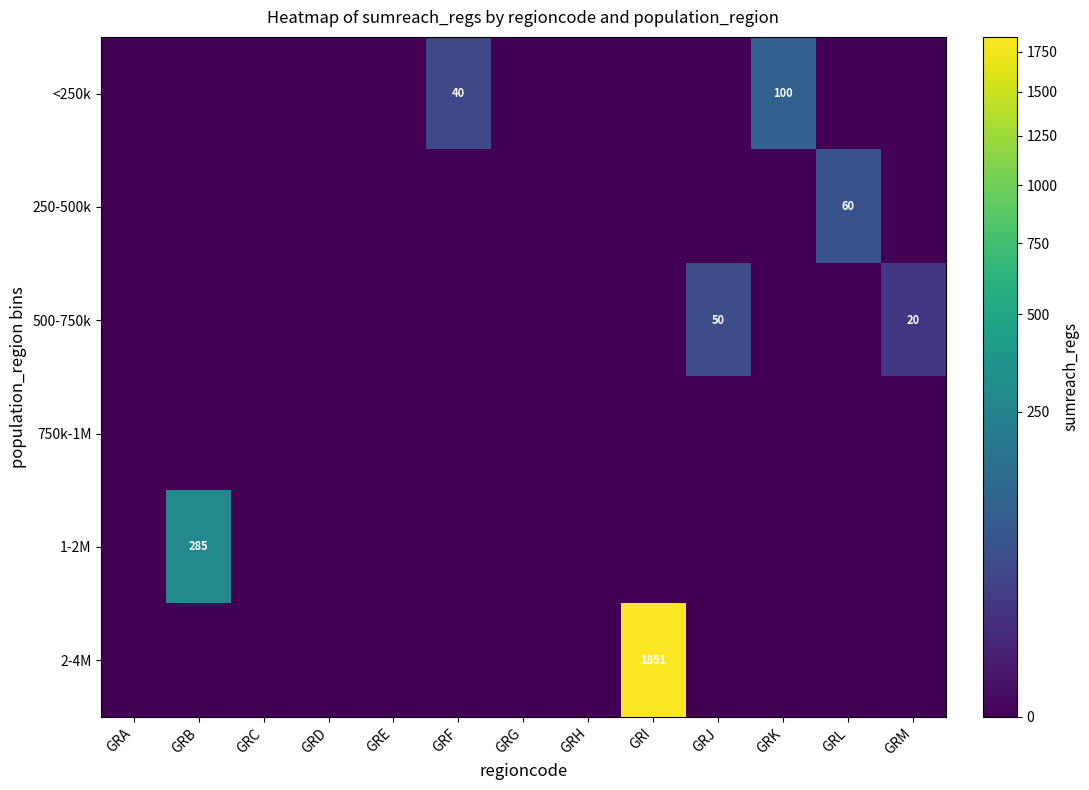

Rank the categories by <250k value from highest to lowest.

GRK, GRF, GRA, GRB, GRC, GRD, GRE, GRG, GRH, GRI, GRJ, GRL, GRM